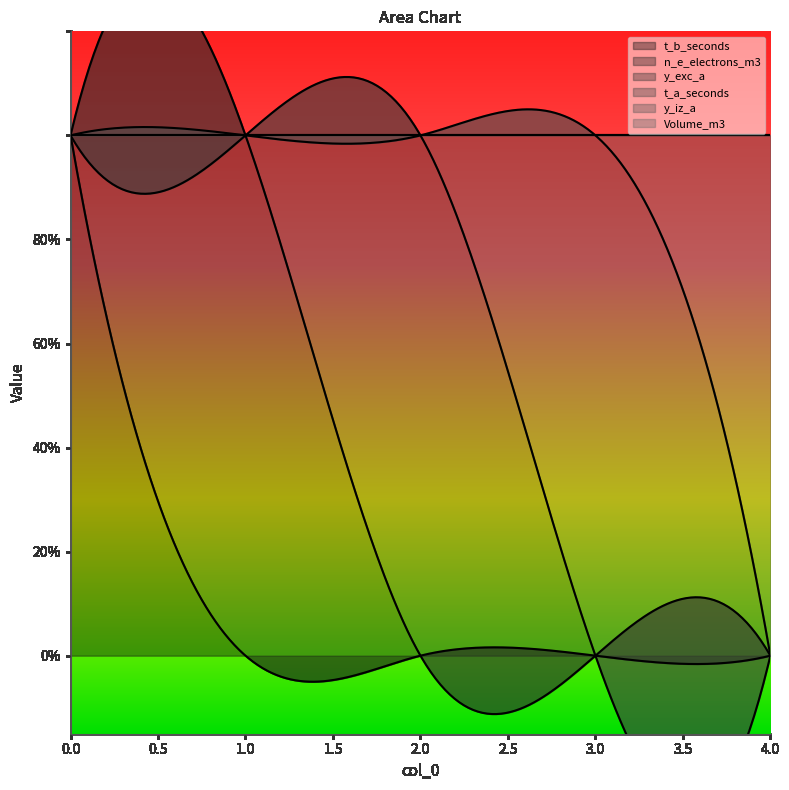

What is the total value across all series at 4?

1